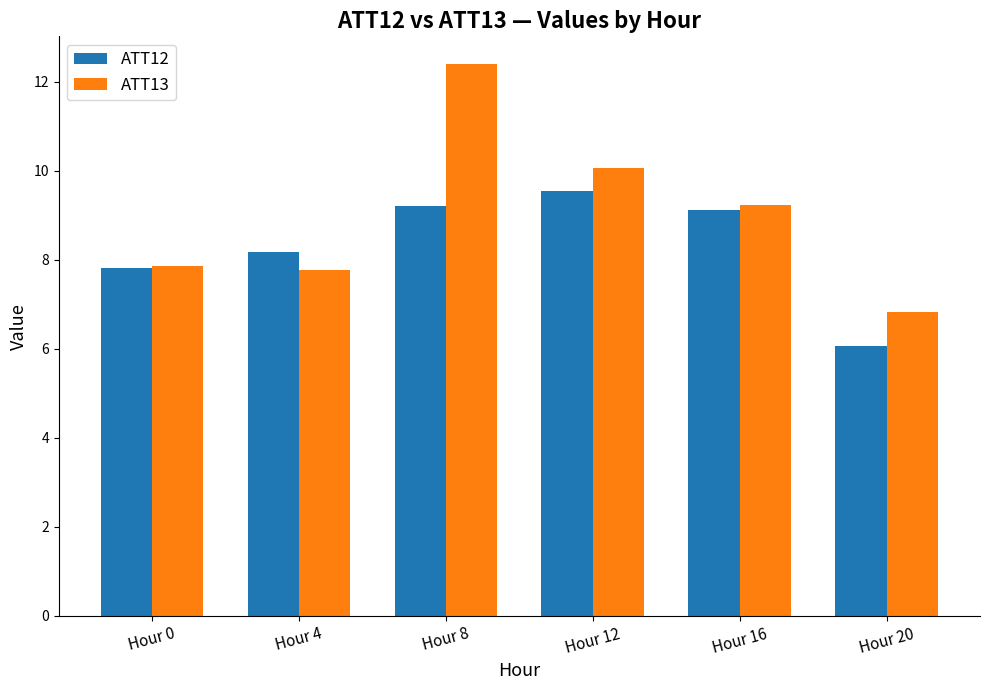

How many values in the ATT13 series exceed 9?

3